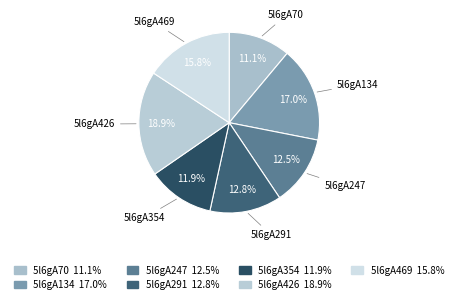

To the nearest percent, what portion does 5l6gA354 represent?

12%